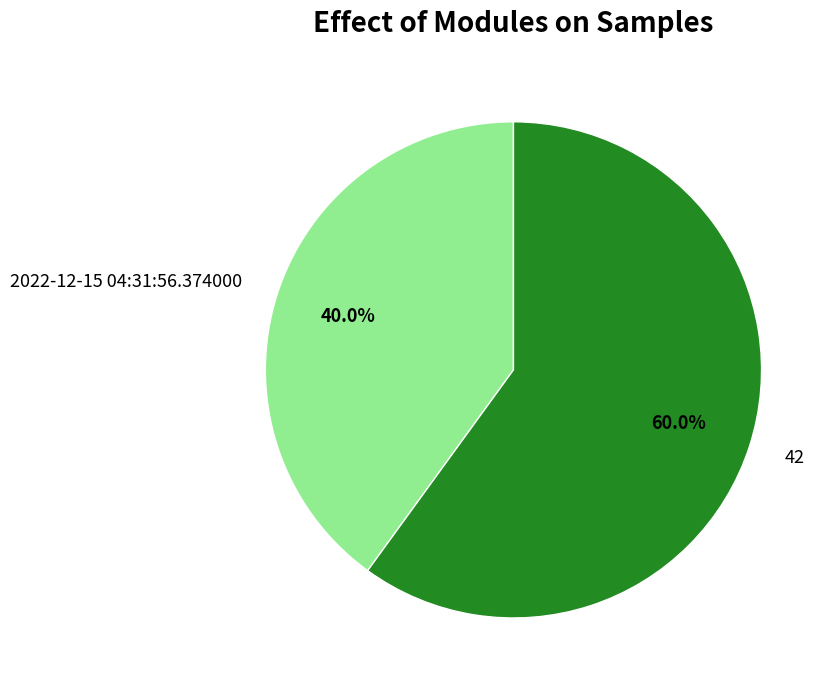

Does 2022-12-15 04:31:56.374000 represent more than half of the total?

No